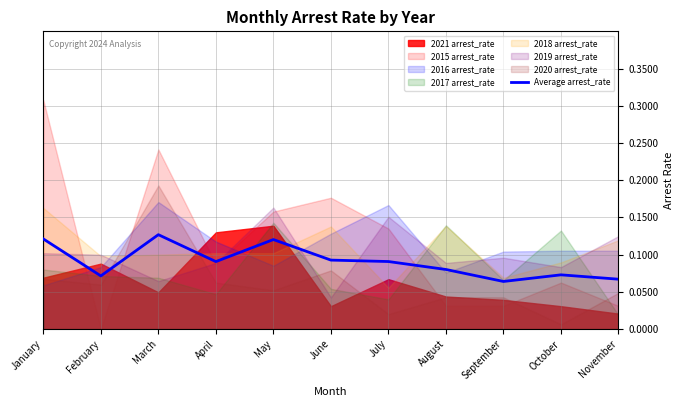

Which label corresponds to the smallest value in the chart?

September